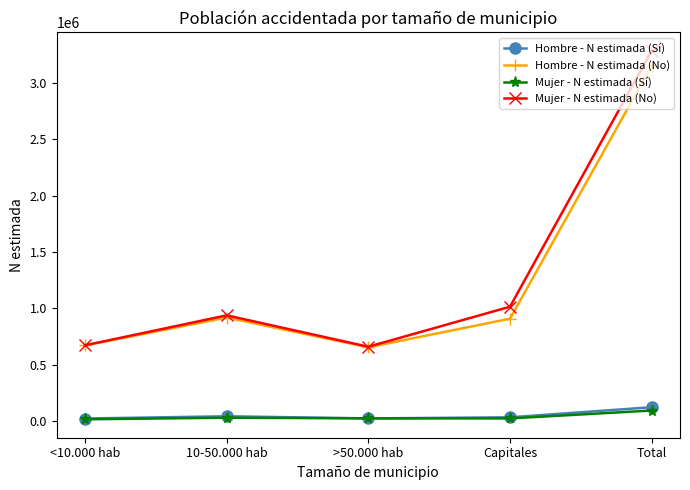

True or false: Mujer - N estimada (No) has more than 1 interior local peaks.

False